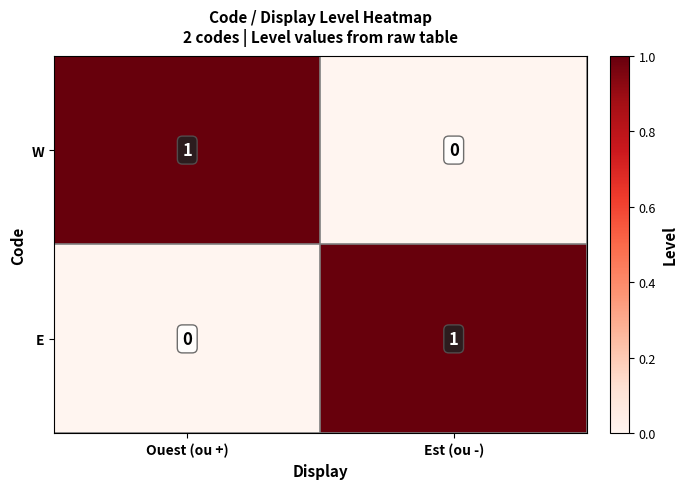

True or false: E has a value of 1 at Est (ou -).

True